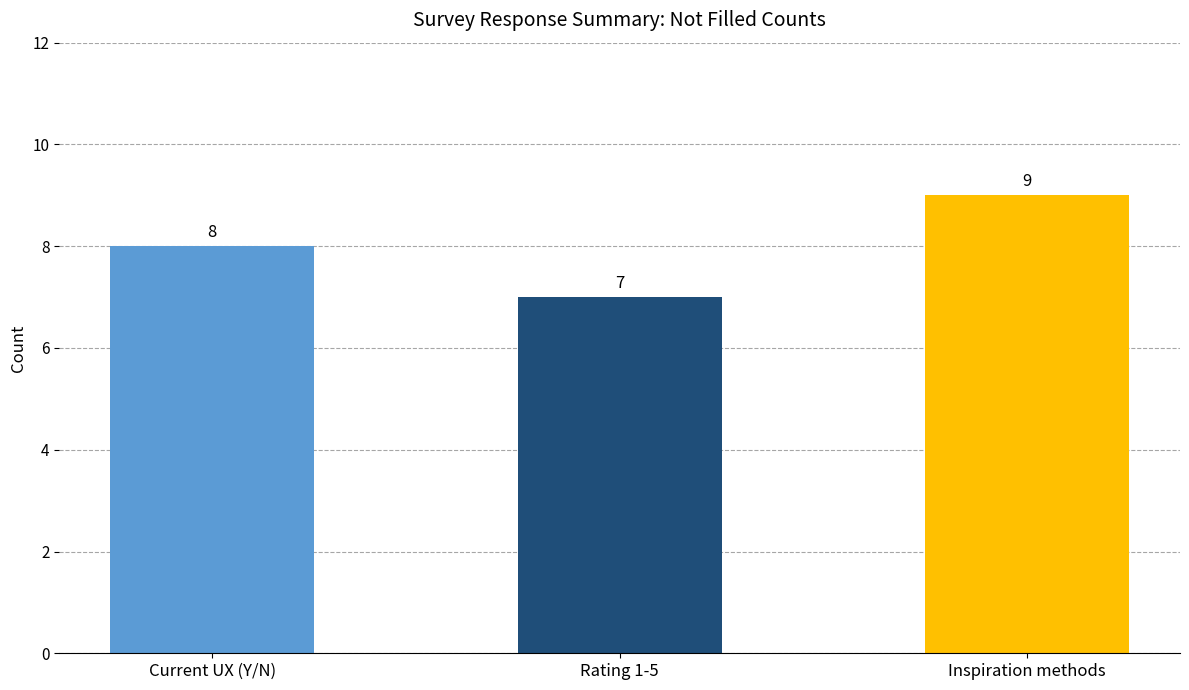

At which label is the value closest to 8?

Current UX (Y/N)